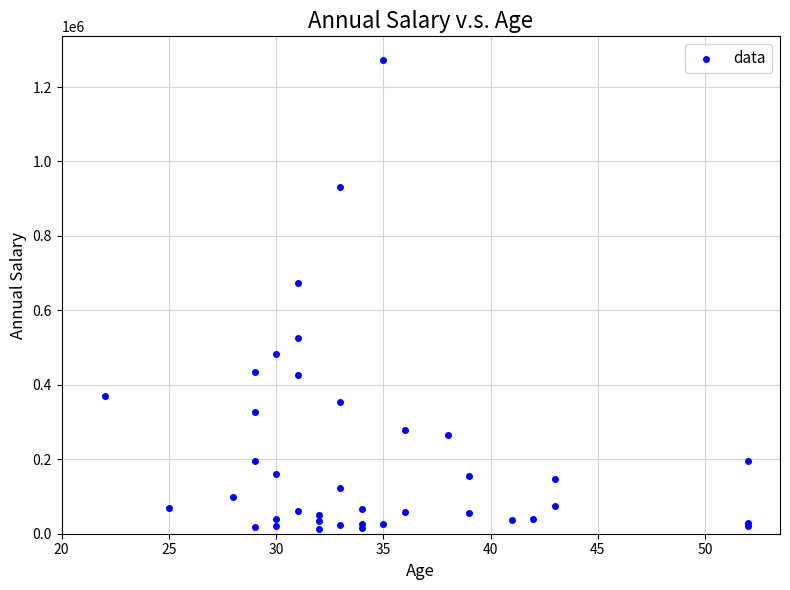

What Y value in the scatter plot is closest to 643023?

672816